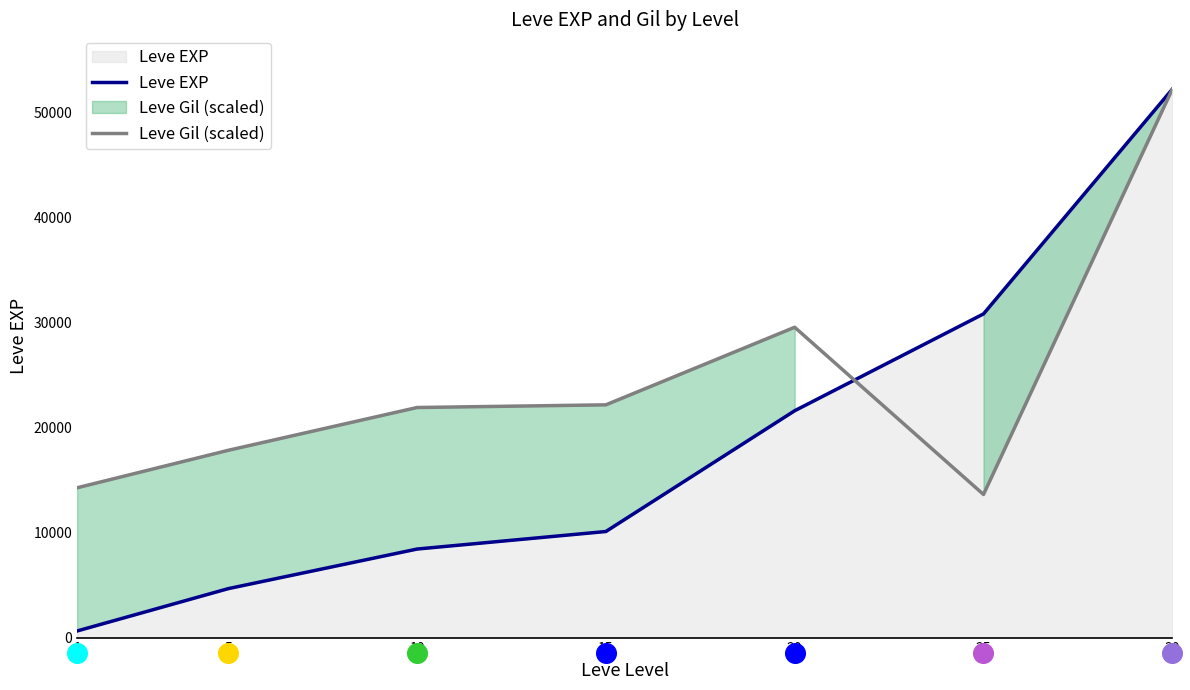

What is the total value across all series at 10?

30336.9